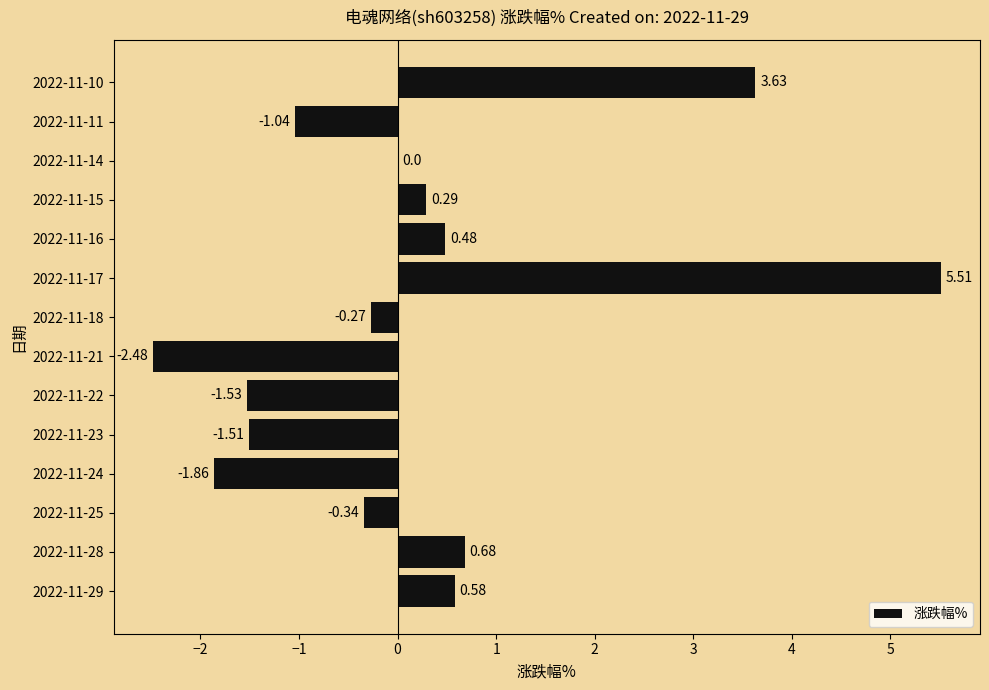

What is the change in value from 2022-11-21 to 2022-11-10?

+6.1